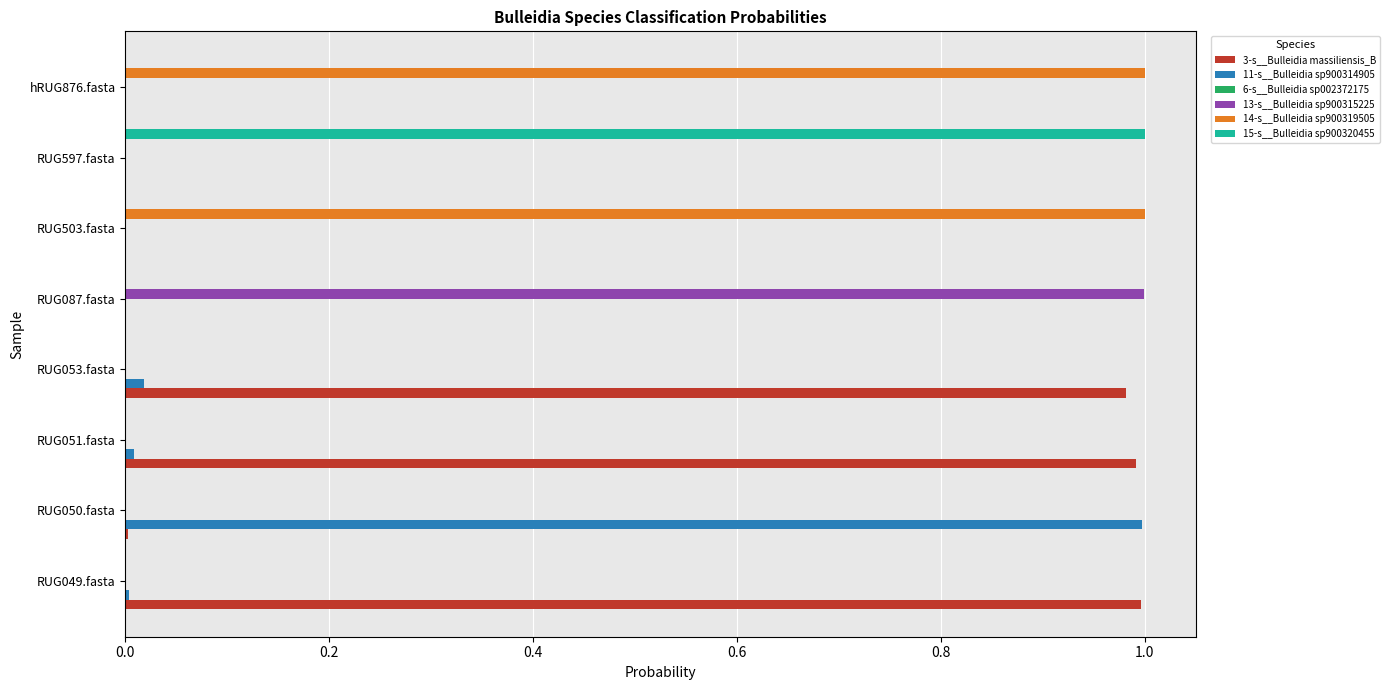

Is it true that 13-s__Bulleidia sp900315225 equals 1.0 at RUG087.fasta?

True